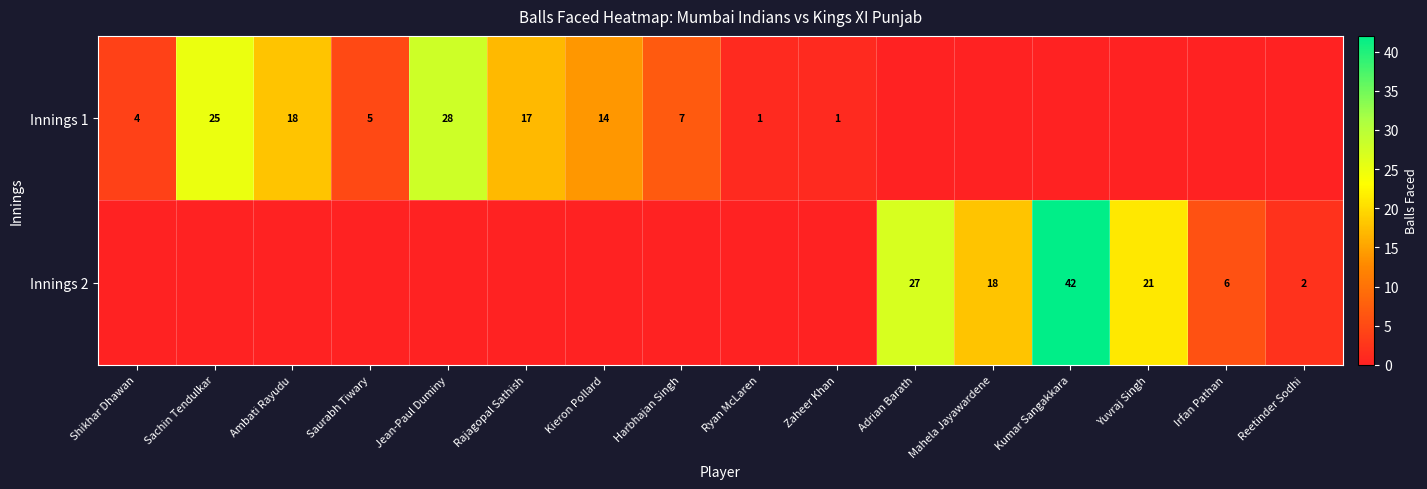

Is the value of Innings 2 at Yuvraj Singh greater than the value of Innings 1 at Jean-Paul Duminy?

No